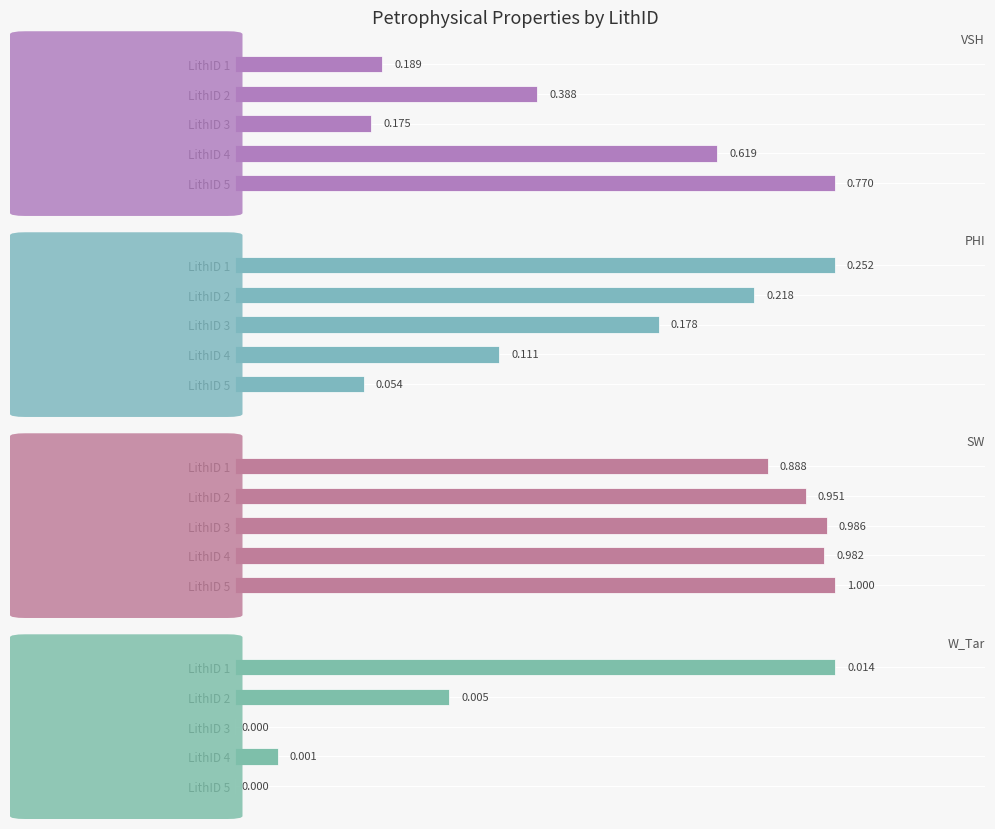

What is the average value of the VSH series?

0.4